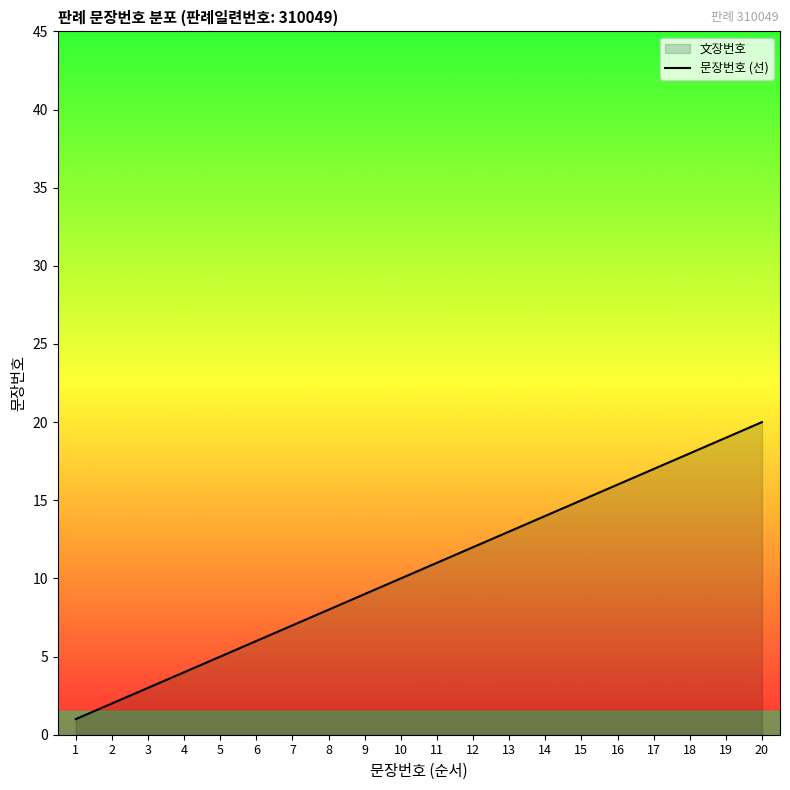

Read the value at 13, to the nearest 5.

15